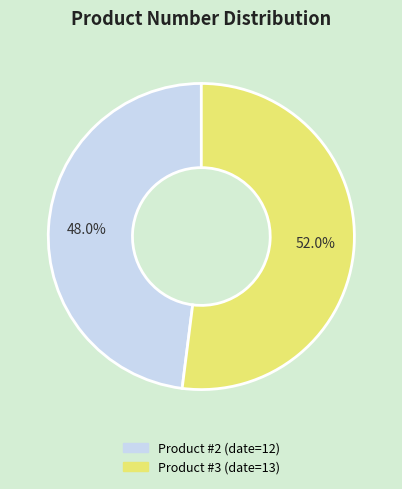

How many slices are in this pie chart?

2